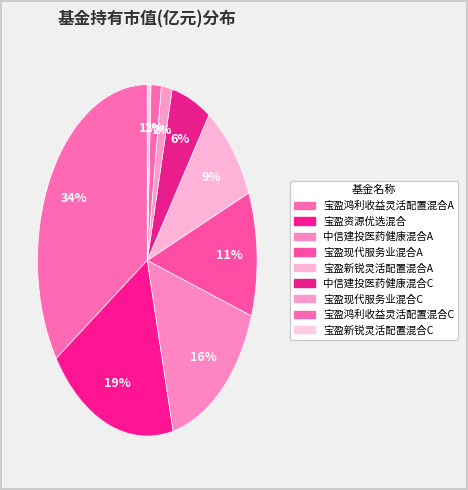

How many slices are in this pie chart?

9